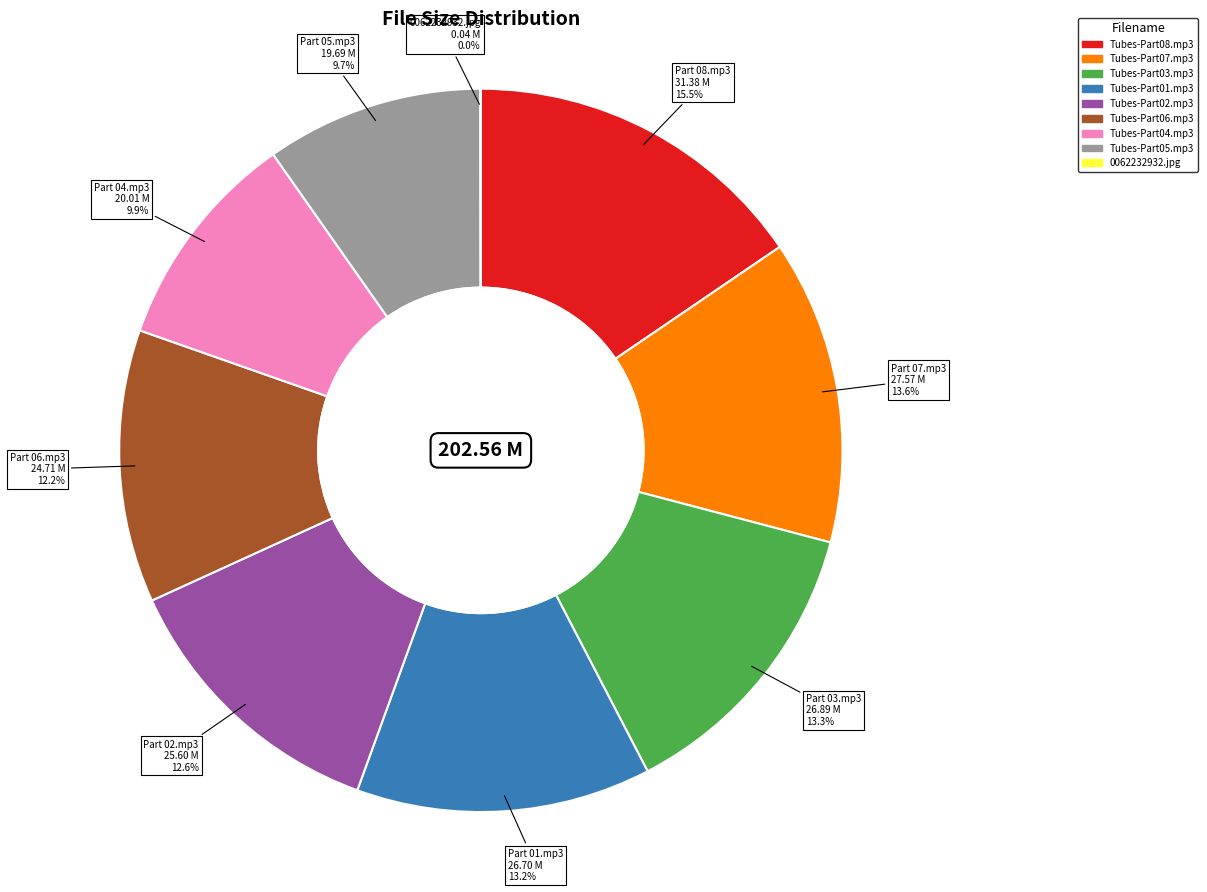

What percentage is NOT represented by Tubes-Part01.mp3?

86.8%